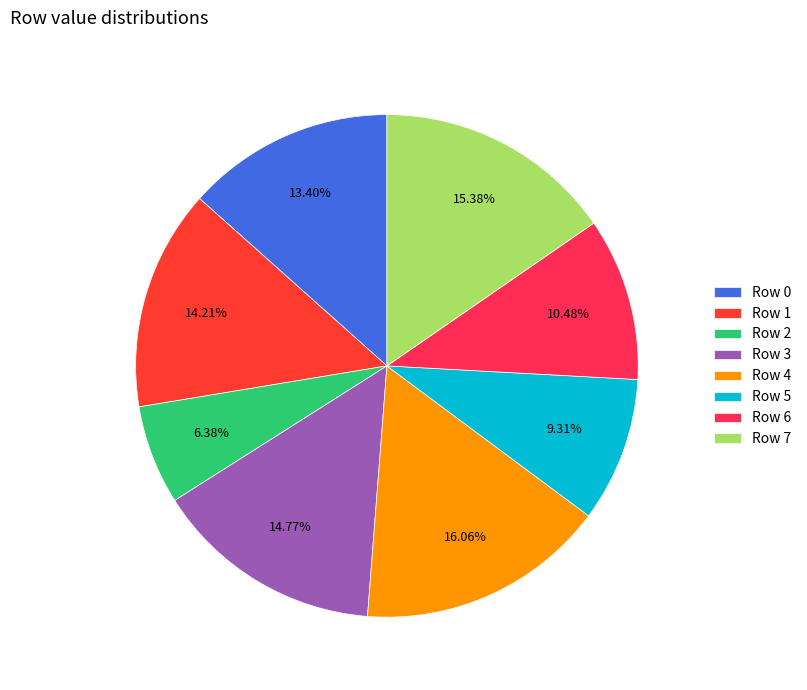

Approximately how many times larger is the value at Row 1 compared to Row 5?

1.5